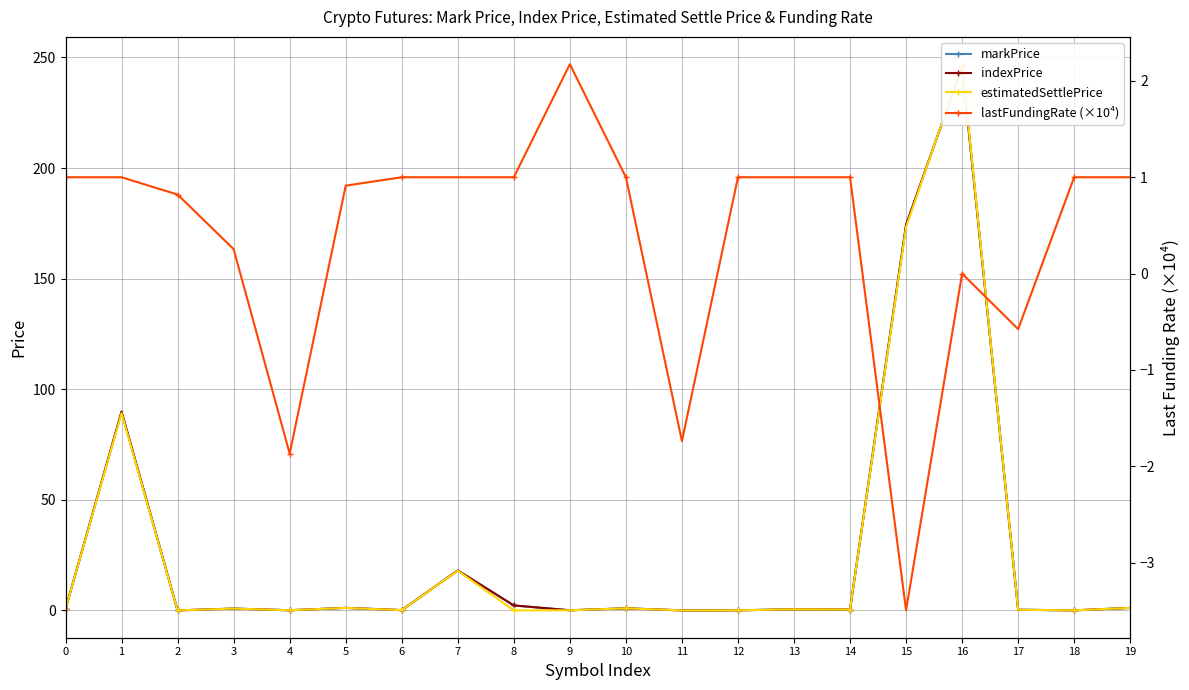

How many interior local peaks does the indexPrice series have?

7